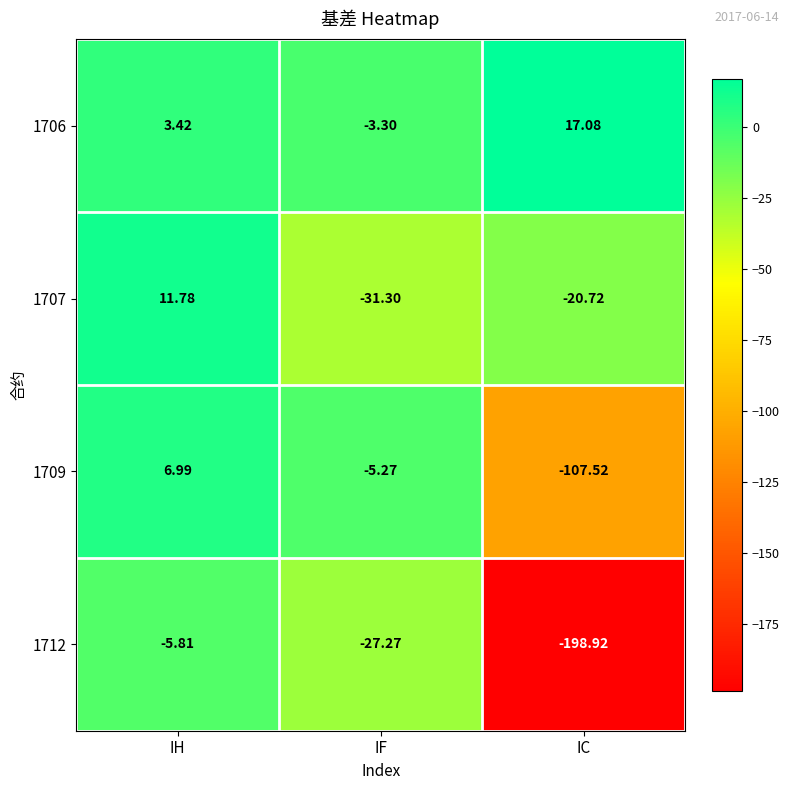

How many data points does each series have?

3